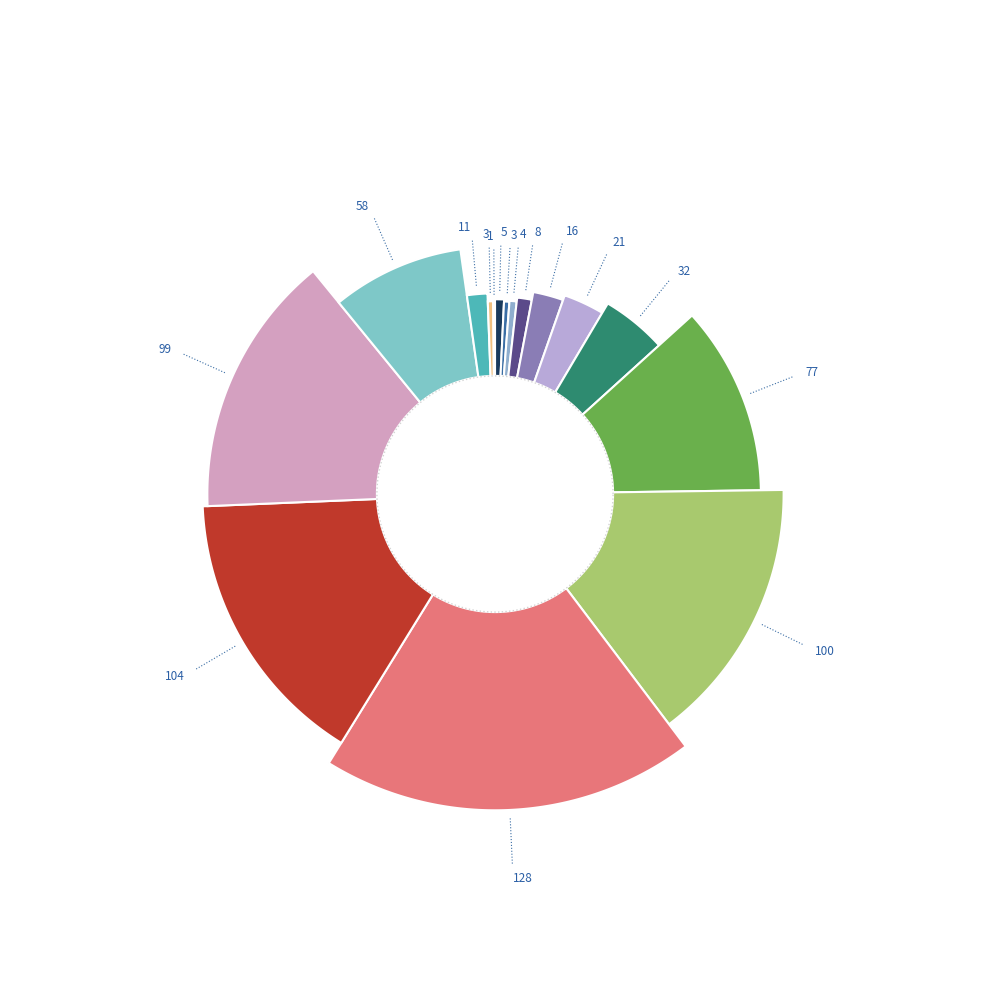

To the nearest percent, what is the average slice percentage?

6%